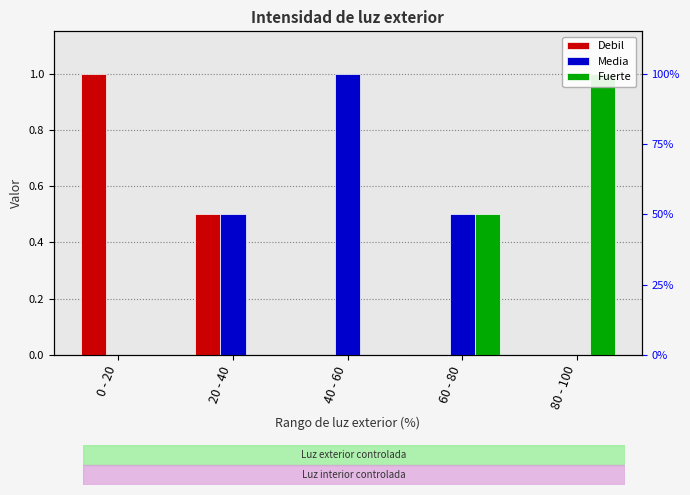

At which category does the chart reach its peak across all series?

0 - 20